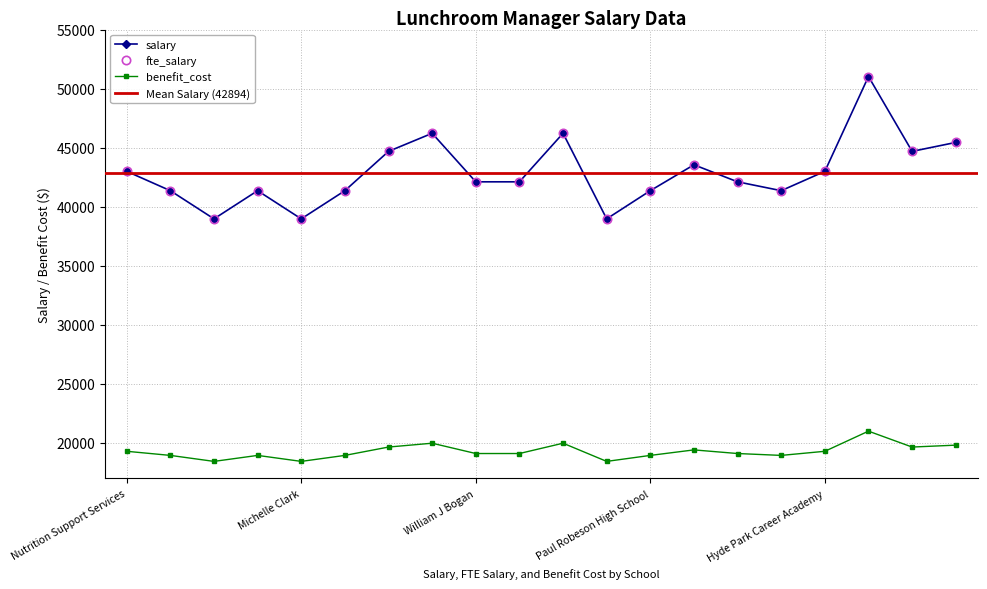

Reading left to right, extract all data points from this chart.

salary: 42996.7	41359.8	38974.2	41359.8	38974.2	41359.8	44687.4	46217.9	42109.9	42109.9	46217.9	38974.2	41359.8	43552.2	42109.9	41359.8	42996.7	51025.9	44687.4	45444.7
fte_salary: 42996.7	41359.8	38974.2	41359.8	38974.2	41359.8	44687.4	46217.9	42109.9	42109.9	46217.9	38974.2	41359.8	43552.2	42109.9	41359.8	42996.7	51025.9	44687.4	45444.7
benefit_cost: 19298.0	18950.0	18443.0	18950.0	18443.0	18950.0	19657.0	19982.0	19109.0	19109.0	19982.0	18443.0	18950.0	19416.0	19109.0	18950.0	19298.0	21003.0	19657.0	19818.0